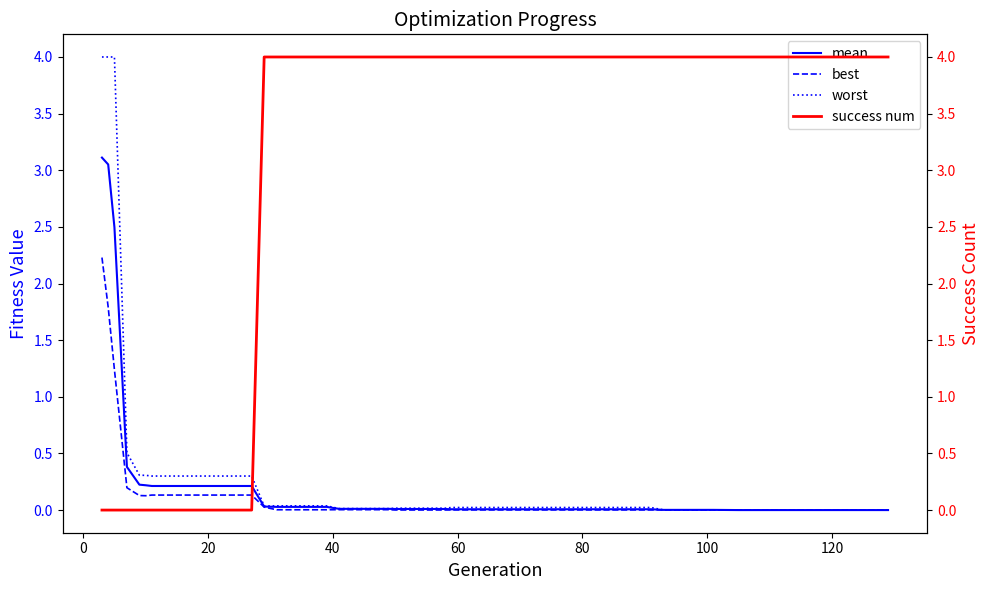

Does the chart have visible grid lines?

No